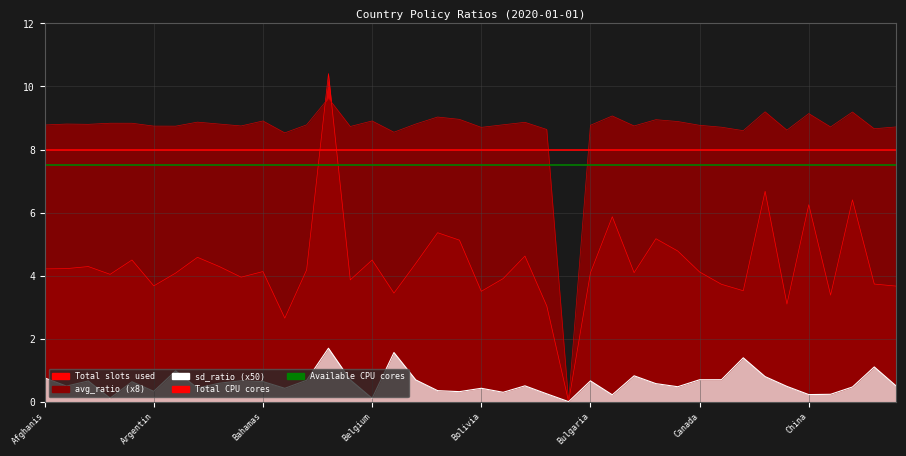

Between 31 and 13, which is larger?

31